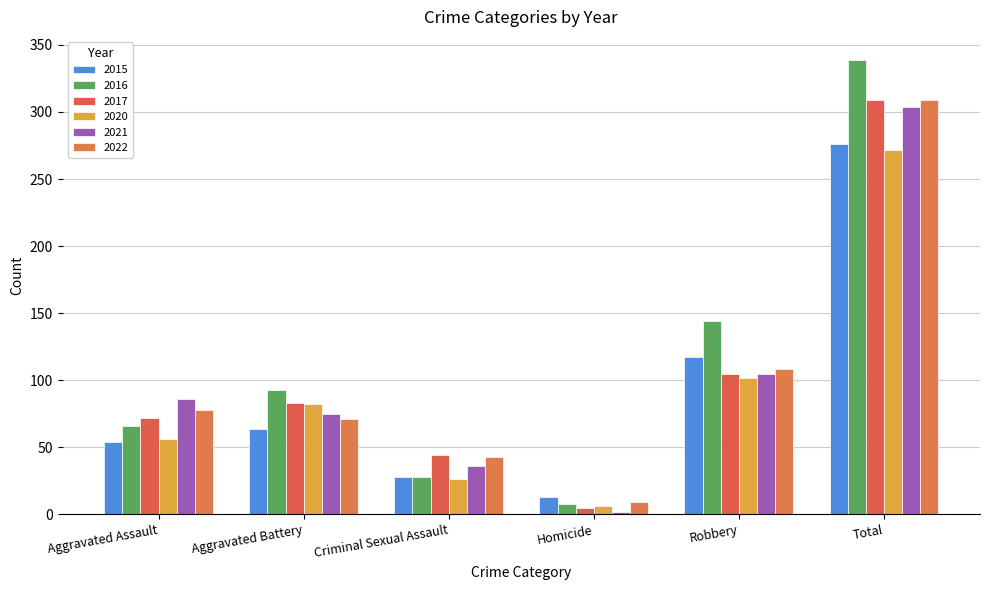

Rank the series by their maximum value, from highest to lowest.

2016, 2017, 2022, 2021, 2015, 2020